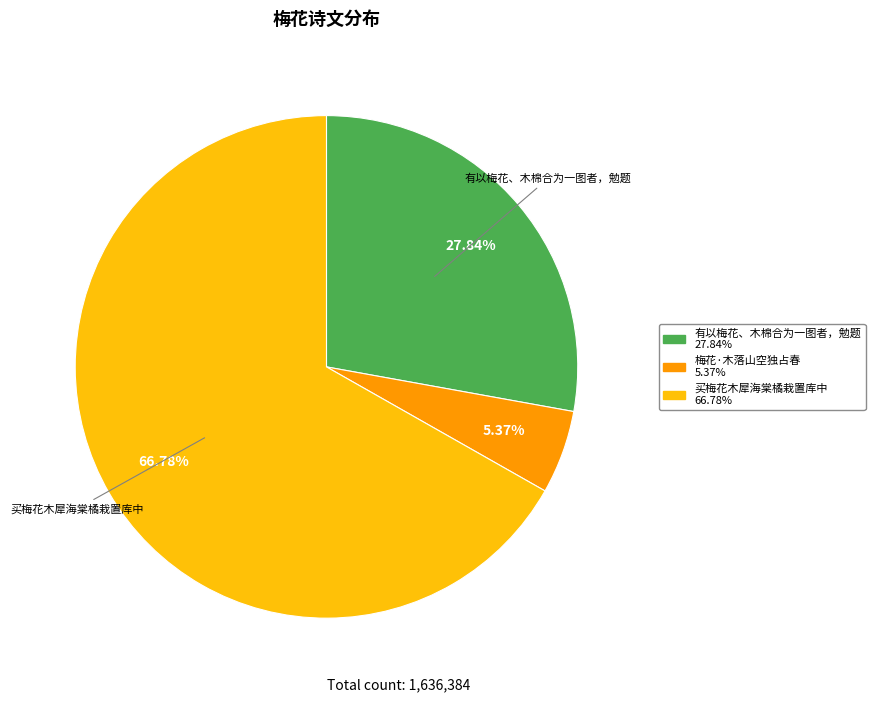

To the nearest percent, what is the difference between the largest and smallest slice percentages?

61%